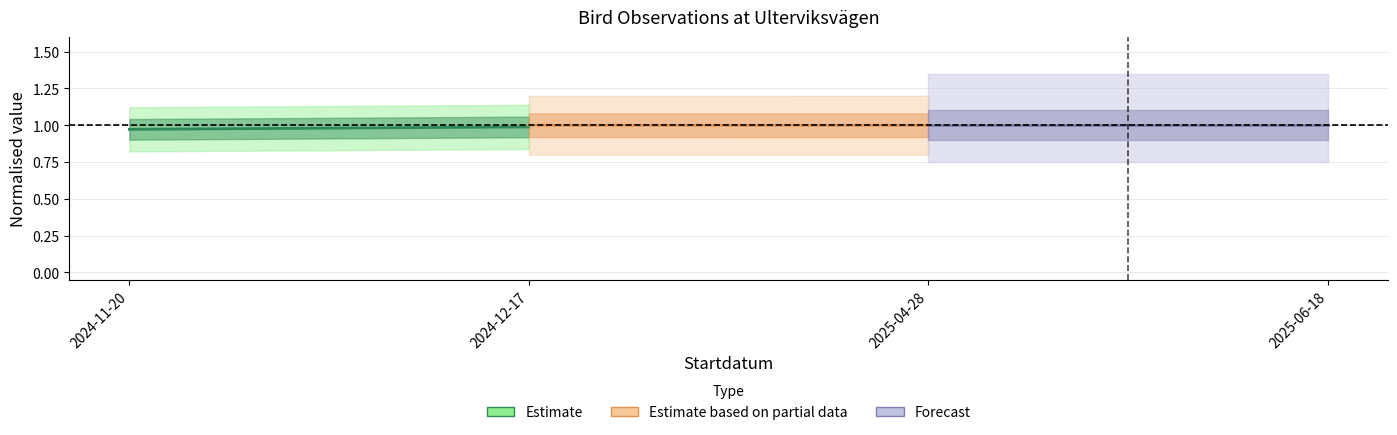

The Estimate series shows 0.5 at 2024-12-17. True or false?

False